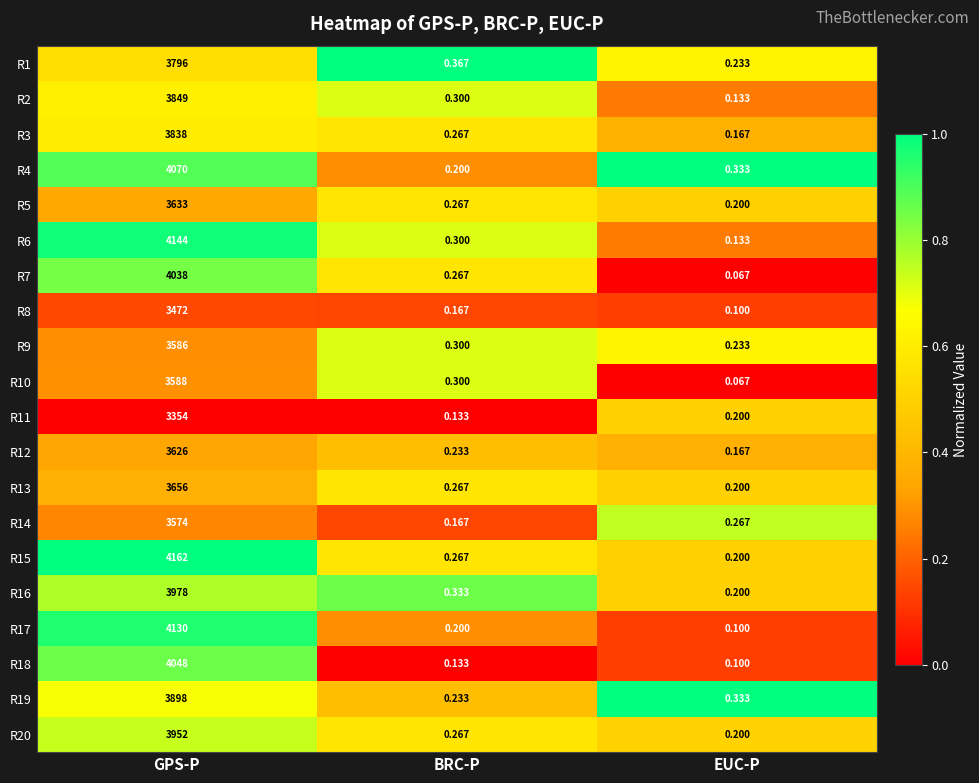

At which label is R11 closest to 1677?

EUC-P